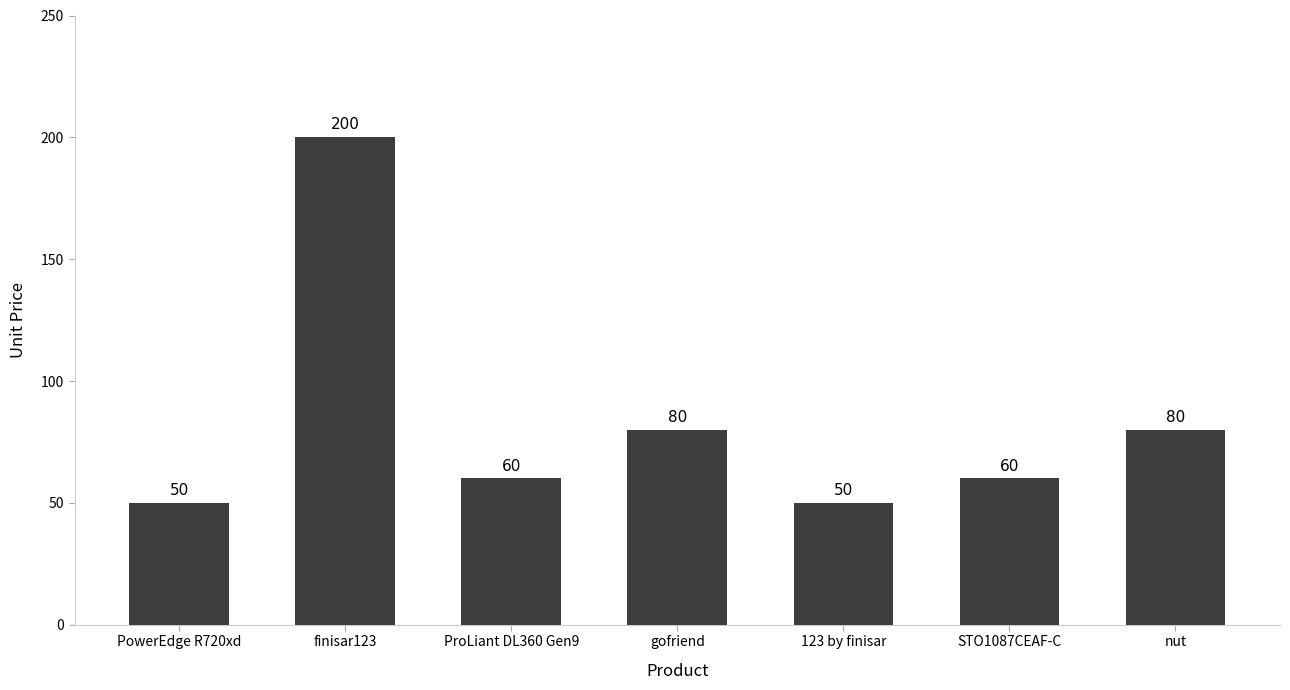

How many bars are there in total?

7